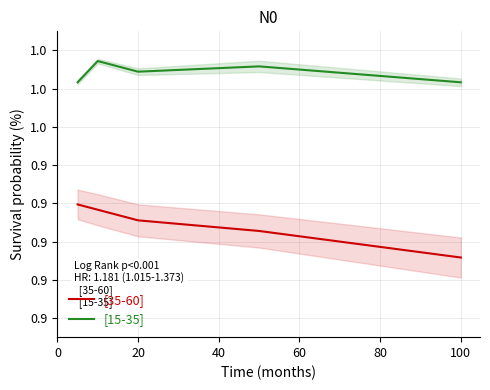

How many interior local peaks does the [15-35] series have?

2